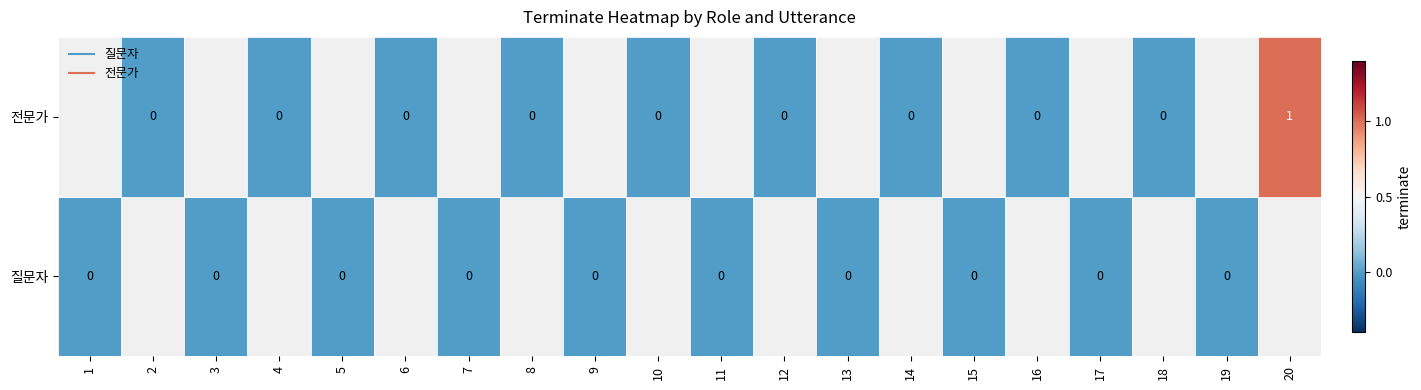

Which series has the largest range (max minus min)?

전문가